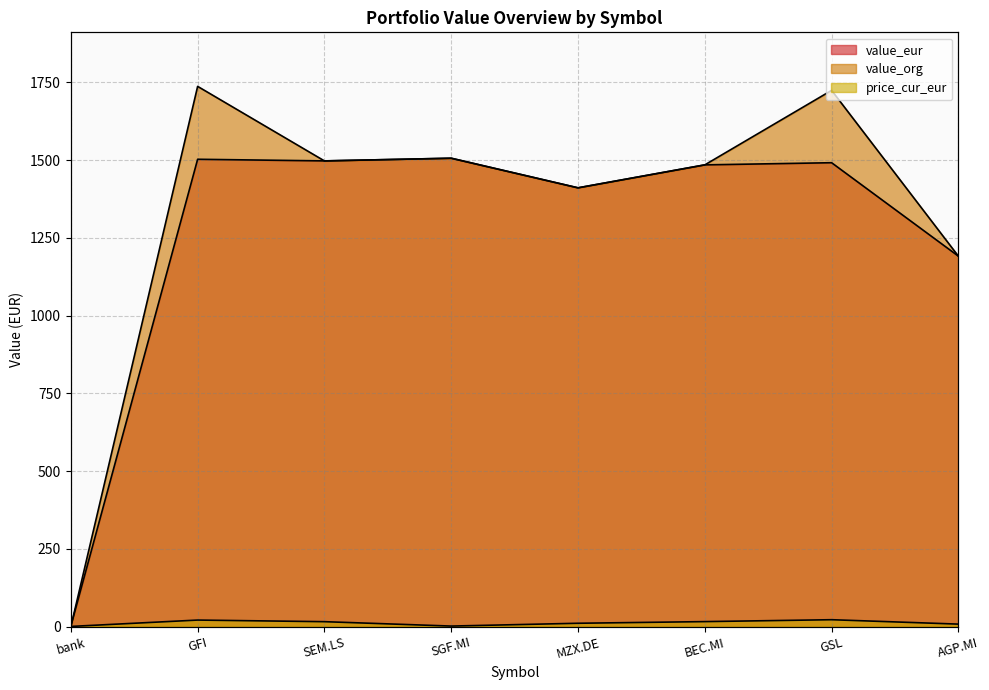

What is the greatest value displayed?

1737.4